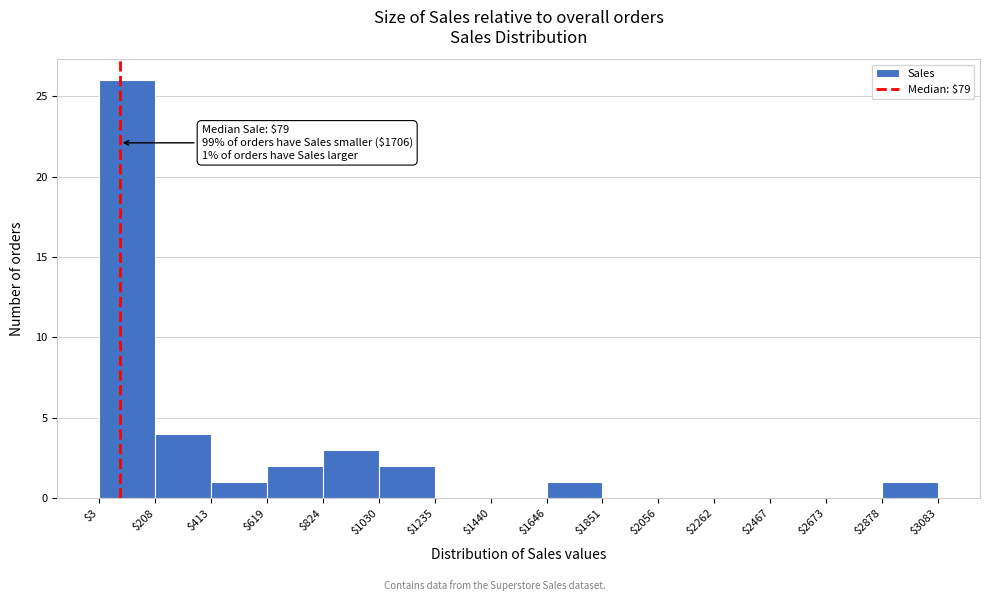

Which range on the x-axis has the tallest bar?

$3 to $208